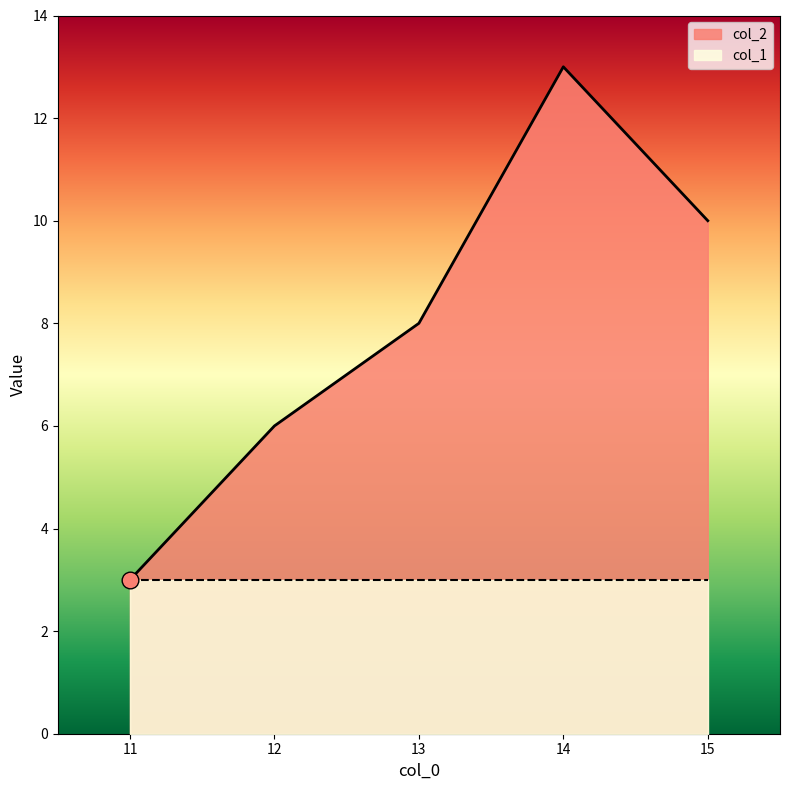

Rank the categories by value from highest to lowest.

14, 15, 13, 12, 11